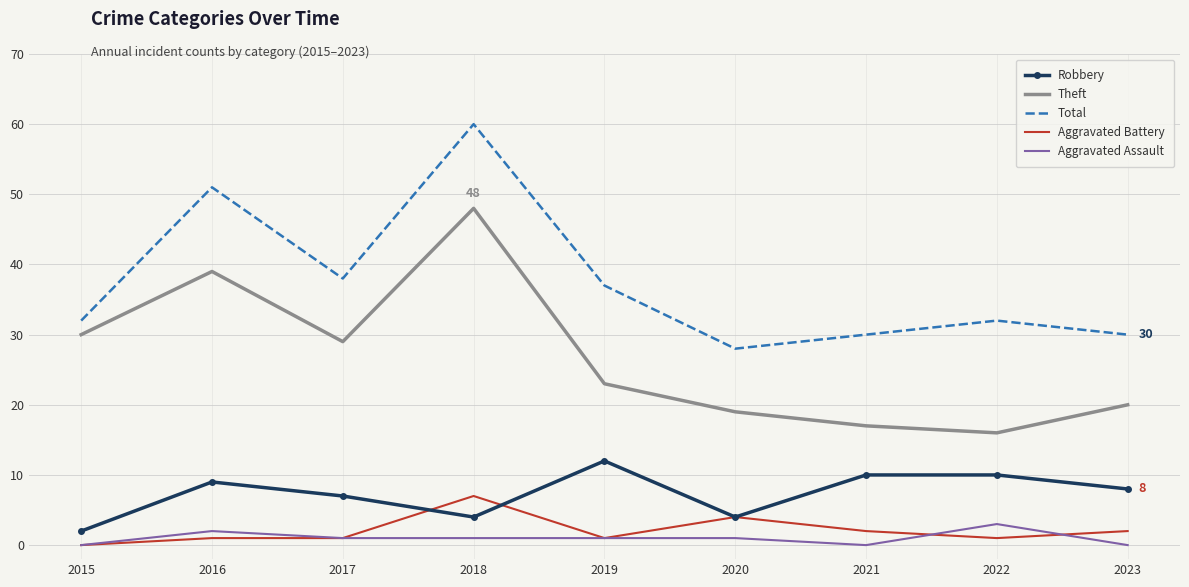

Between 2015 and 2018, which series saw the biggest shift?

Total